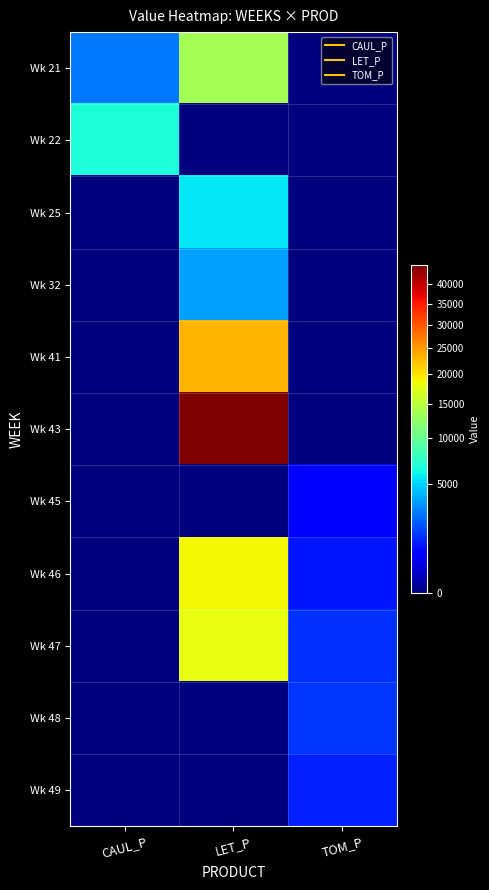

Which series changed the most between CAUL_P and LET_P?

Wk 43